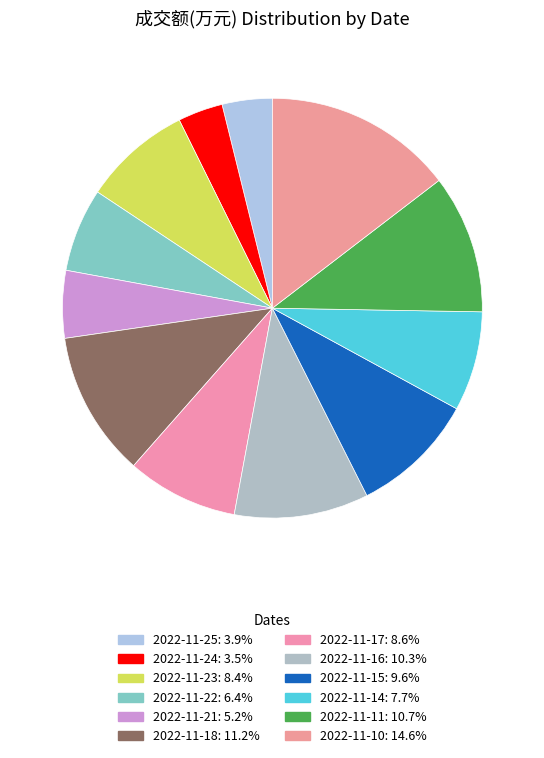

To the nearest percent, what is the average slice percentage?

8%